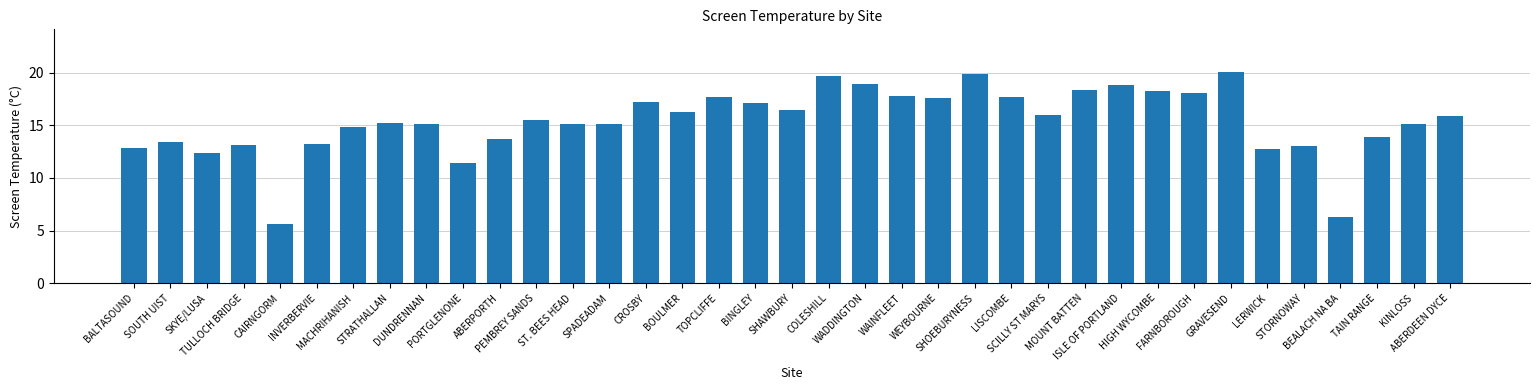

What position from the right is COLESHILL?

18